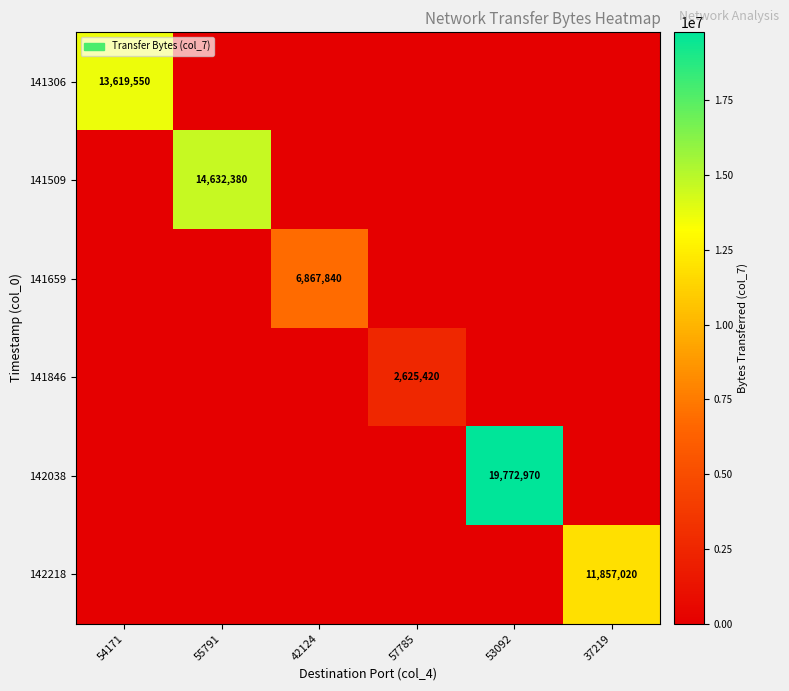

Count the number of categories in the chart.

6